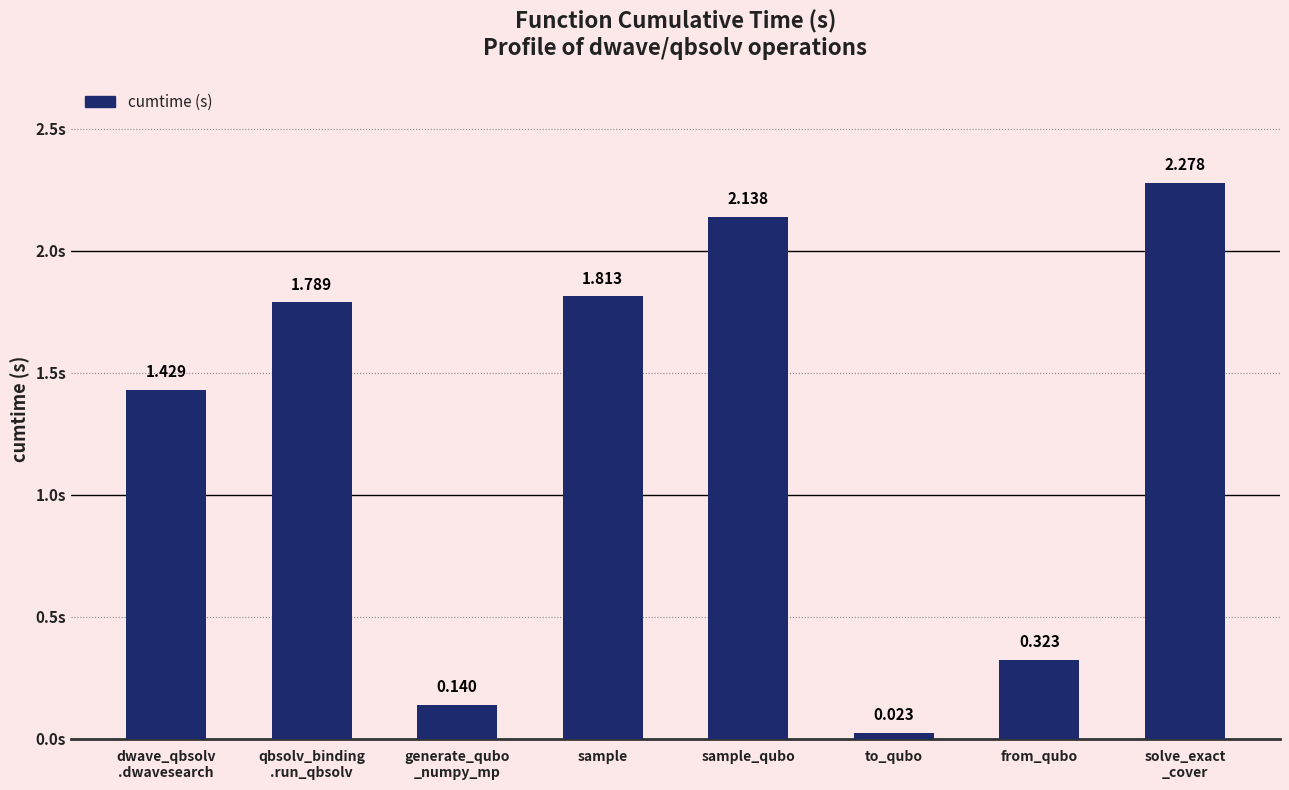

What is the sum of the values at qbsolv_binding
.run_qbsolv and sample_qubo?

3.9